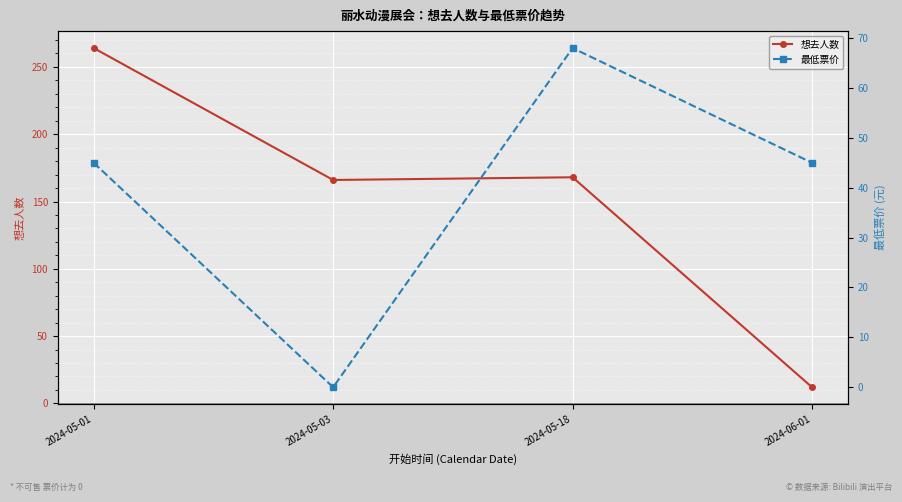

How many interior local valleys does the 想去人数 series have?

1